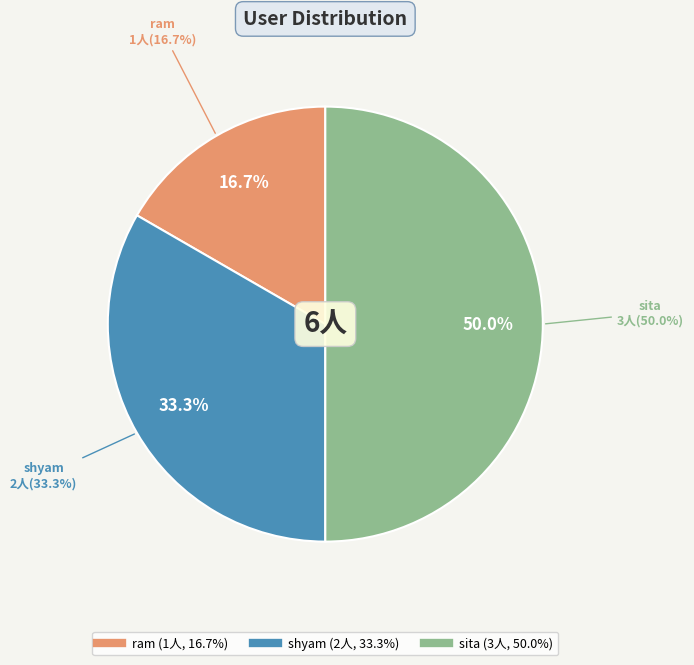

Does ram represent more than half of the total?

No